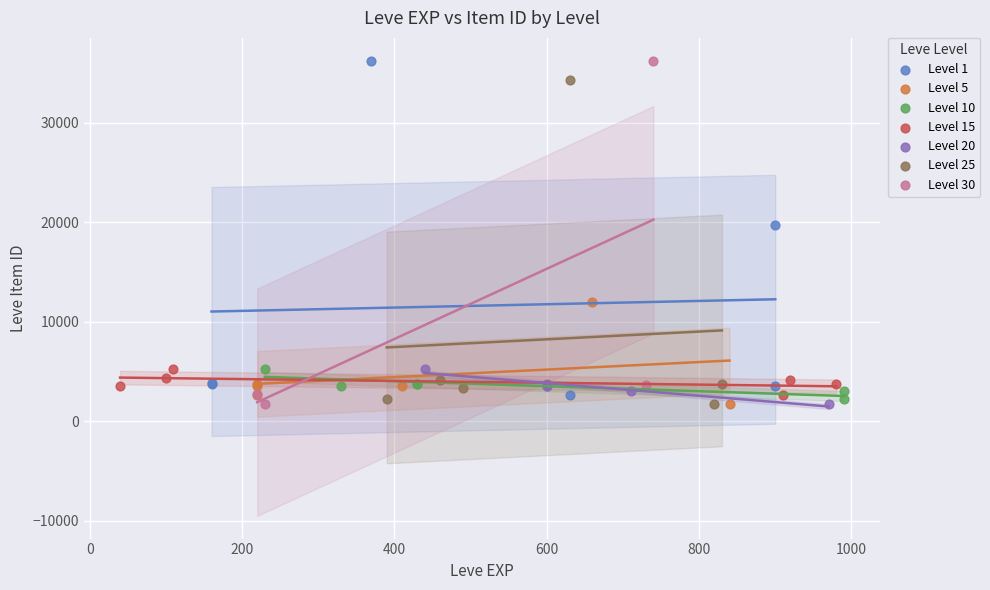

What are all the series names shown in the legend?

Level 1, Level 5, Level 10, Level 15, Level 20, Level 25, Level 30